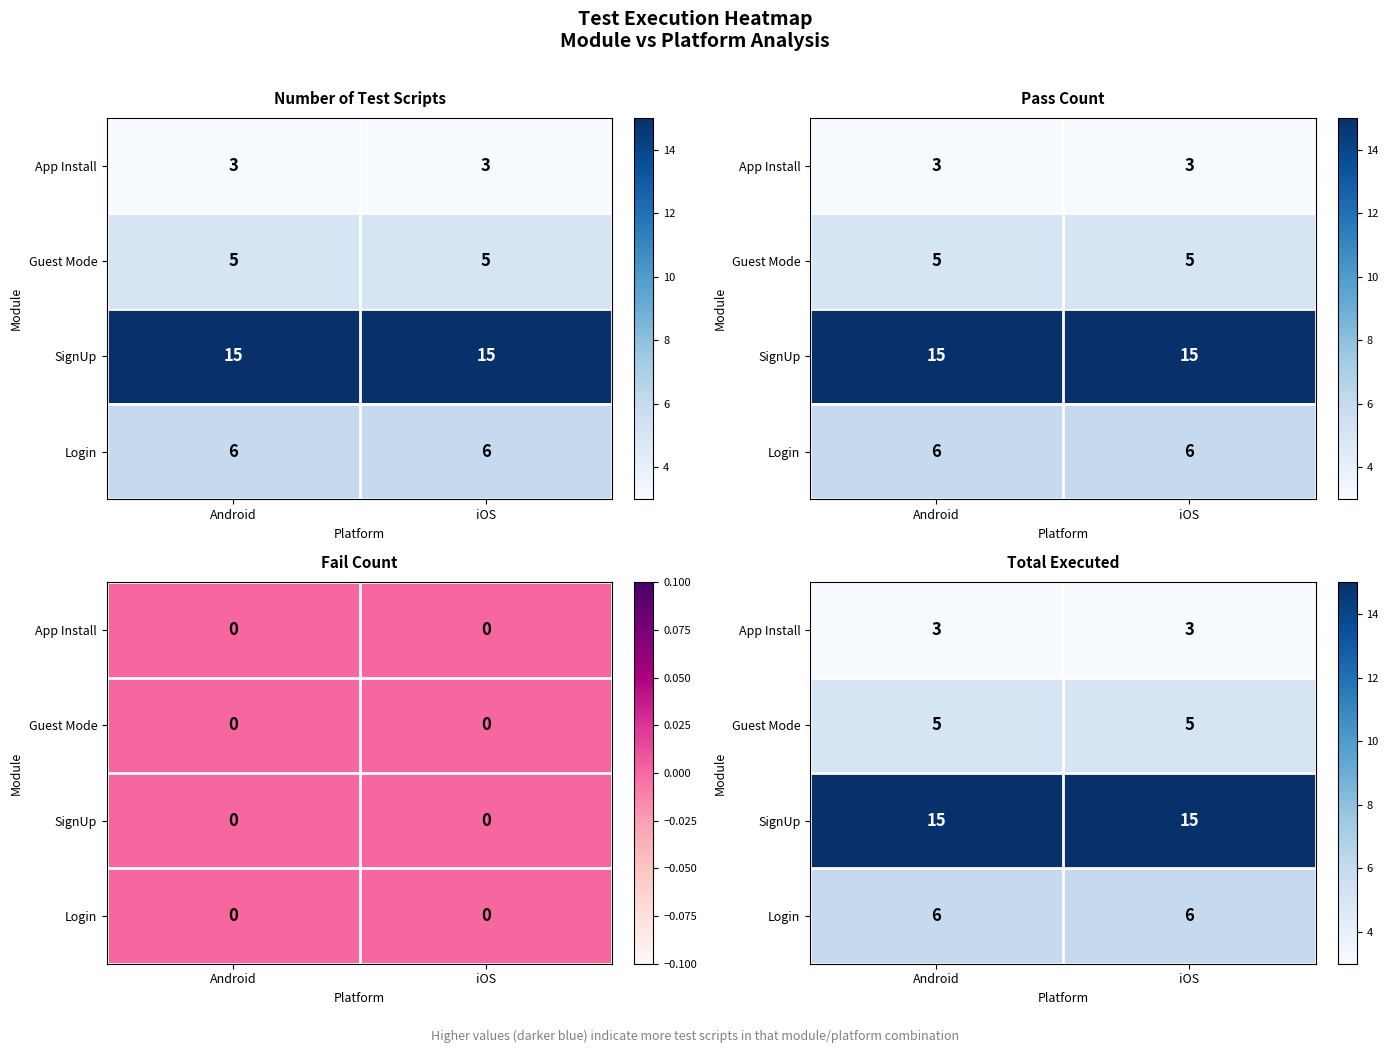

At which label is Guest Mode closest to 5?

Android